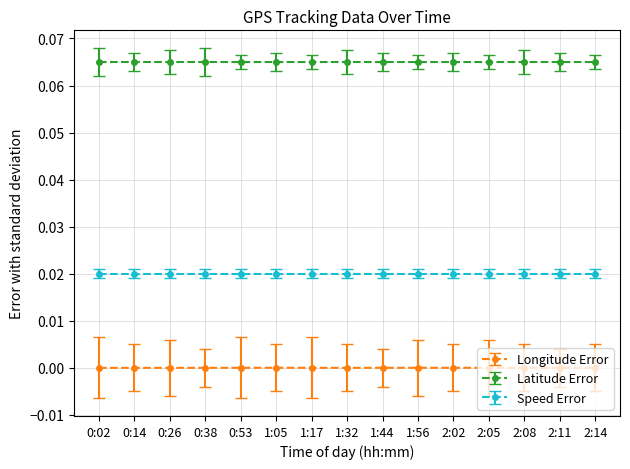

What position from the right is 0:14?

14